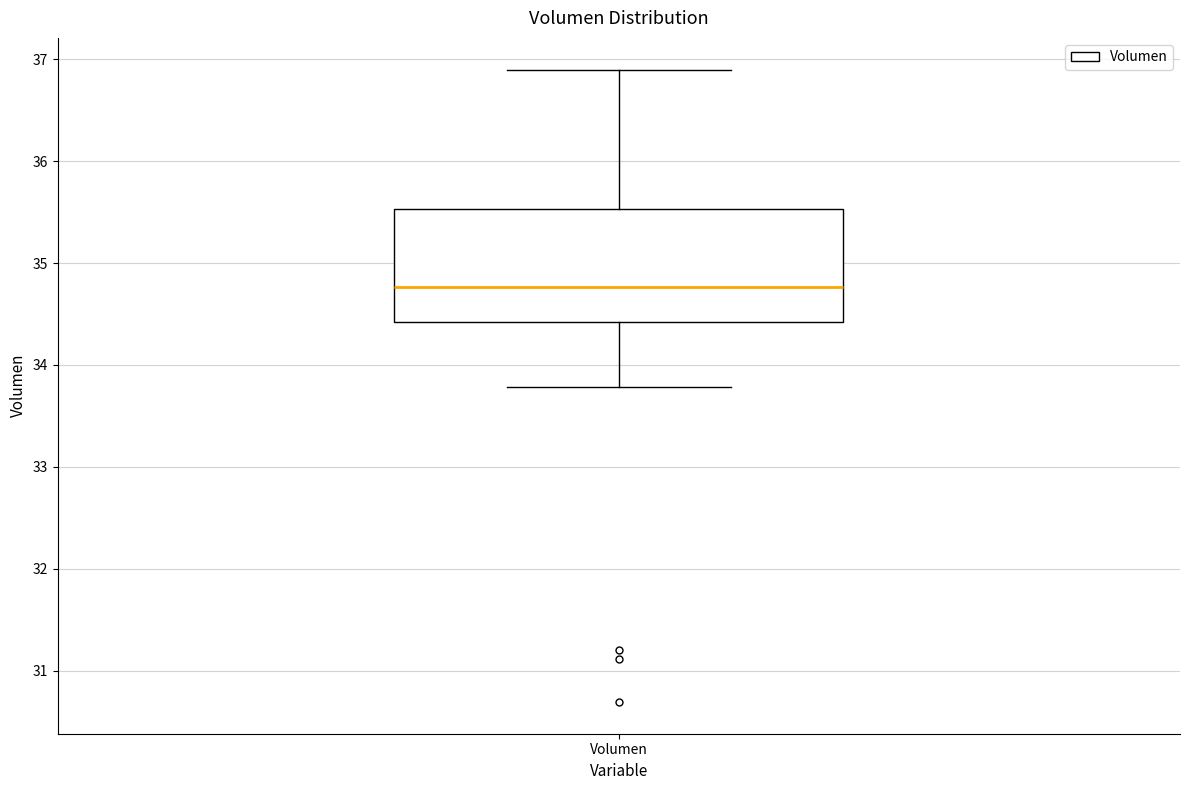

Transcribe this box plot: give where the median line is, the range the box spans, and where the two whiskers end, as read against the y-axis. The values are not printed on the chart, so give them approximately, as read against the axis.

median 34.8, box 34.4 to 35.5, whiskers 33.8 to 36.9